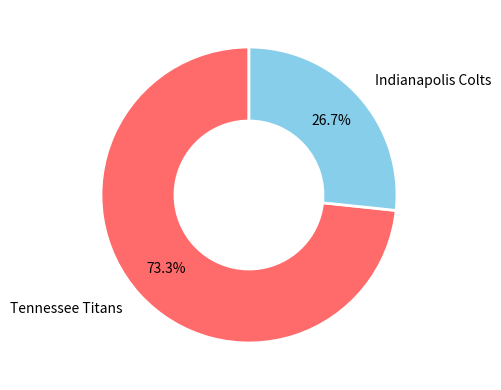

Which category has the smallest portion of the pie?

Indianapolis Colts